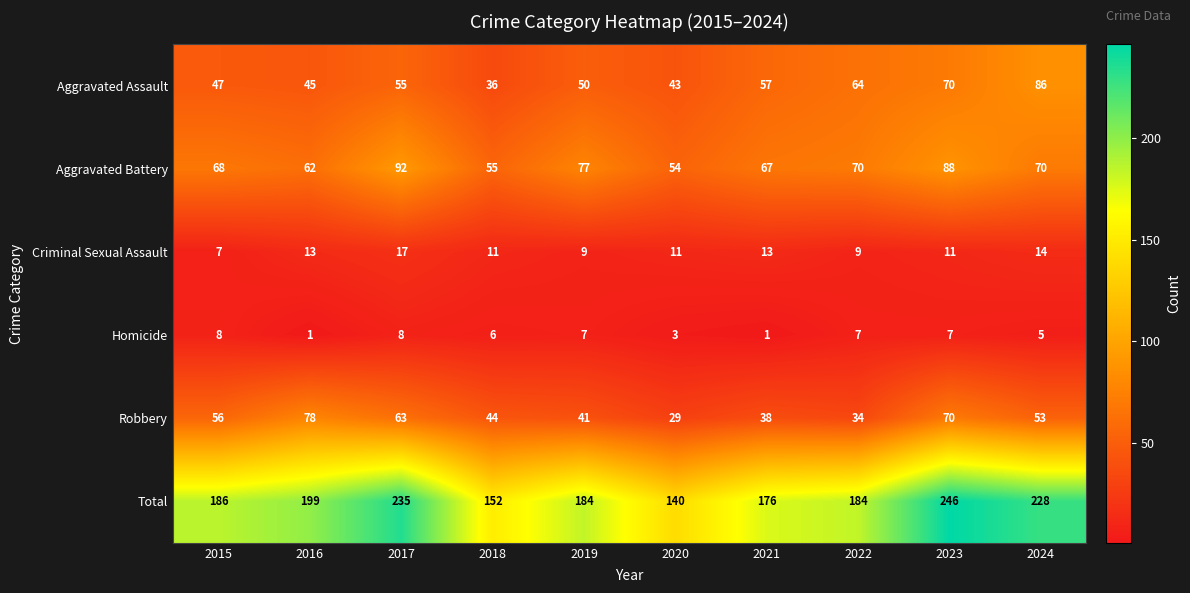

At how many categories does at least one series exceed 157?

8